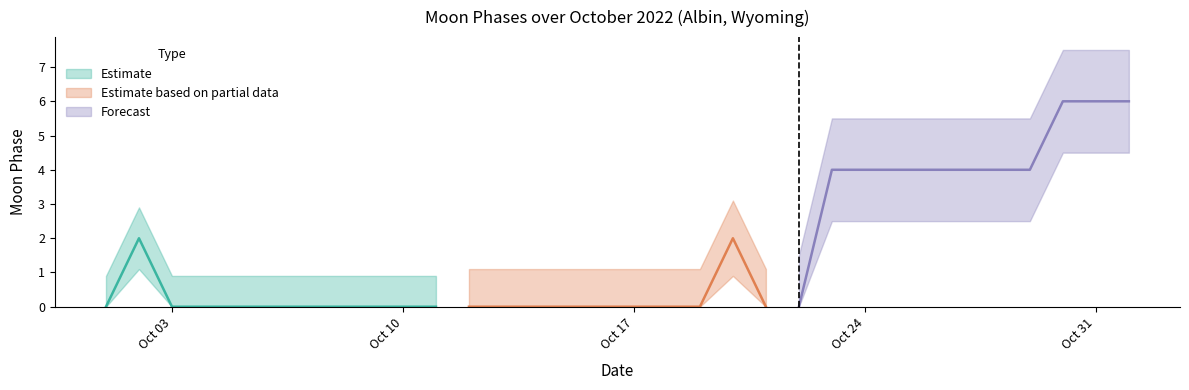

What is the value of the 23rd point from the left?

4